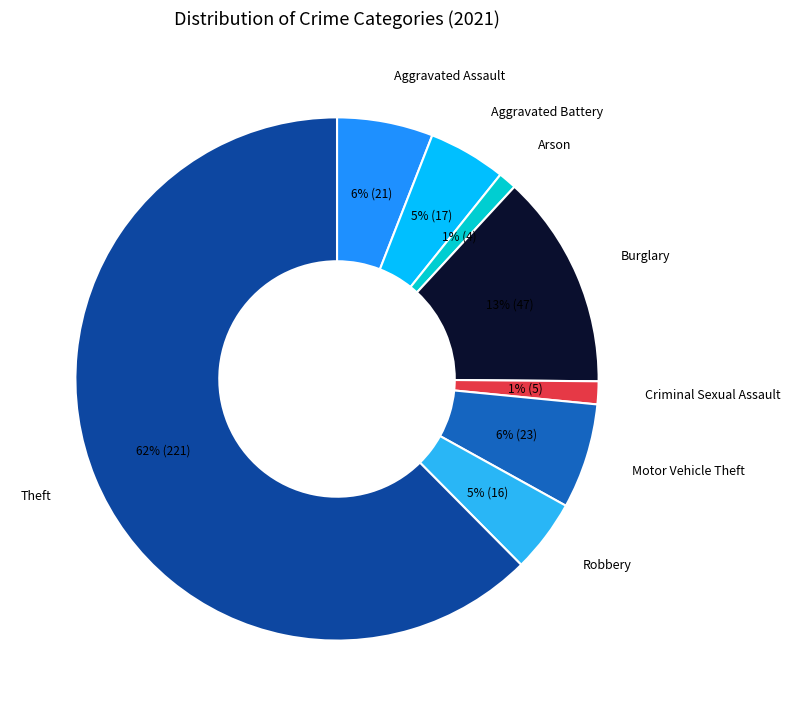

Is there any slice that represents more than half of the pie?

Yes